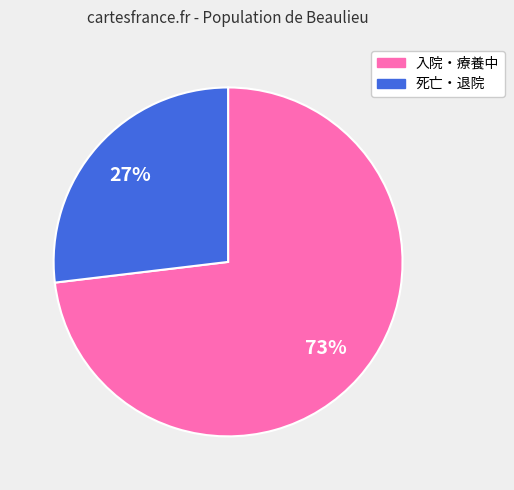

Does any single category account for the majority?

Yes